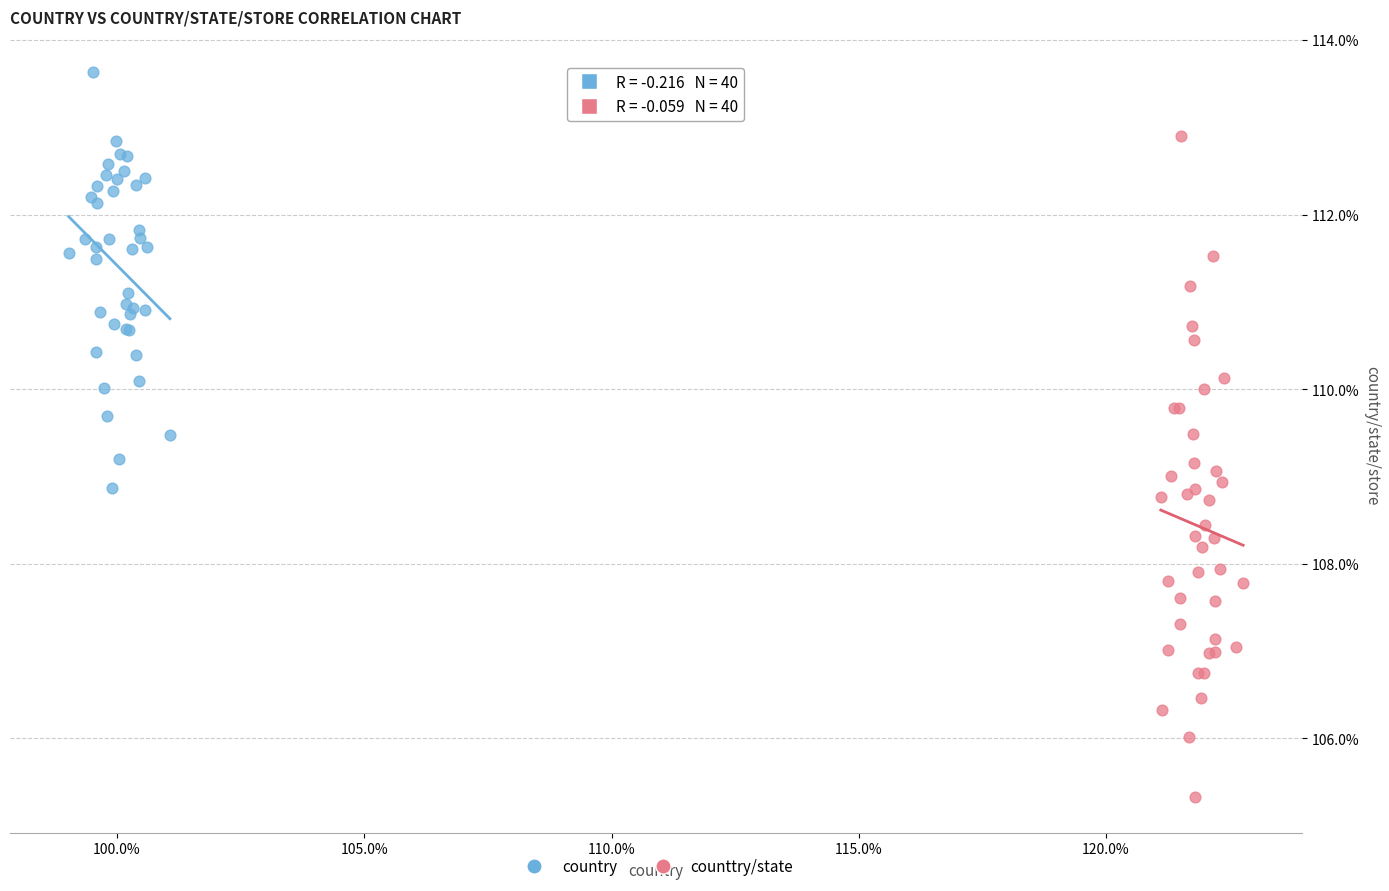

Which series reaches the maximum Y coordinate?

country